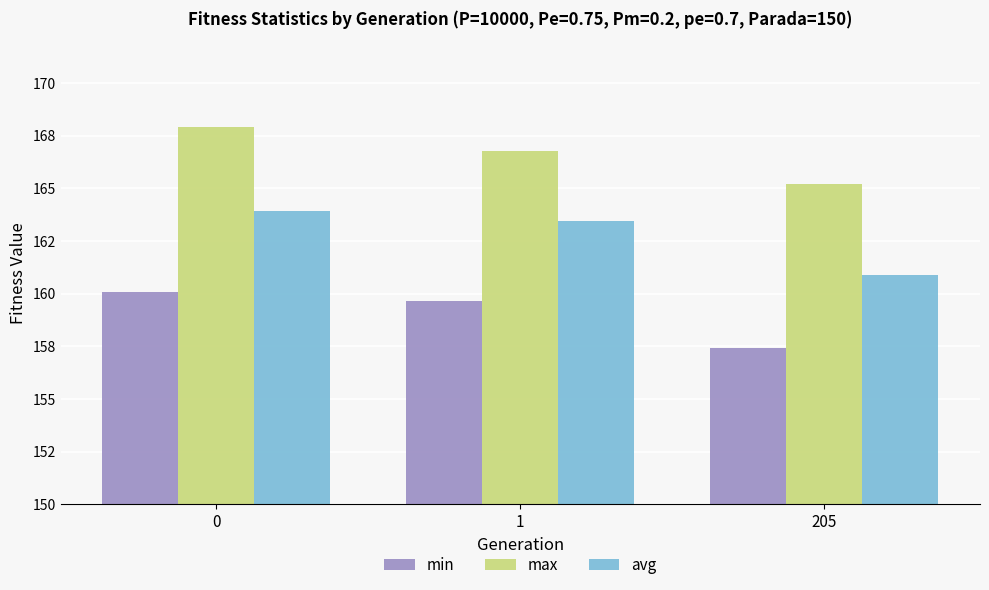

What is the difference between the max values at 205 and 0?

2.7